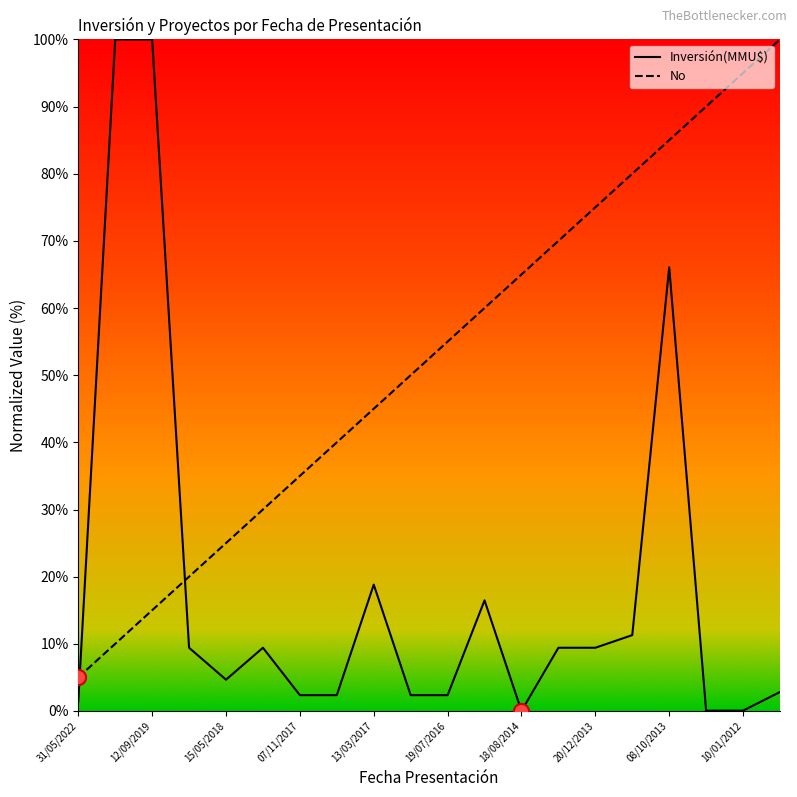

Which series has the largest total across all categories?

No